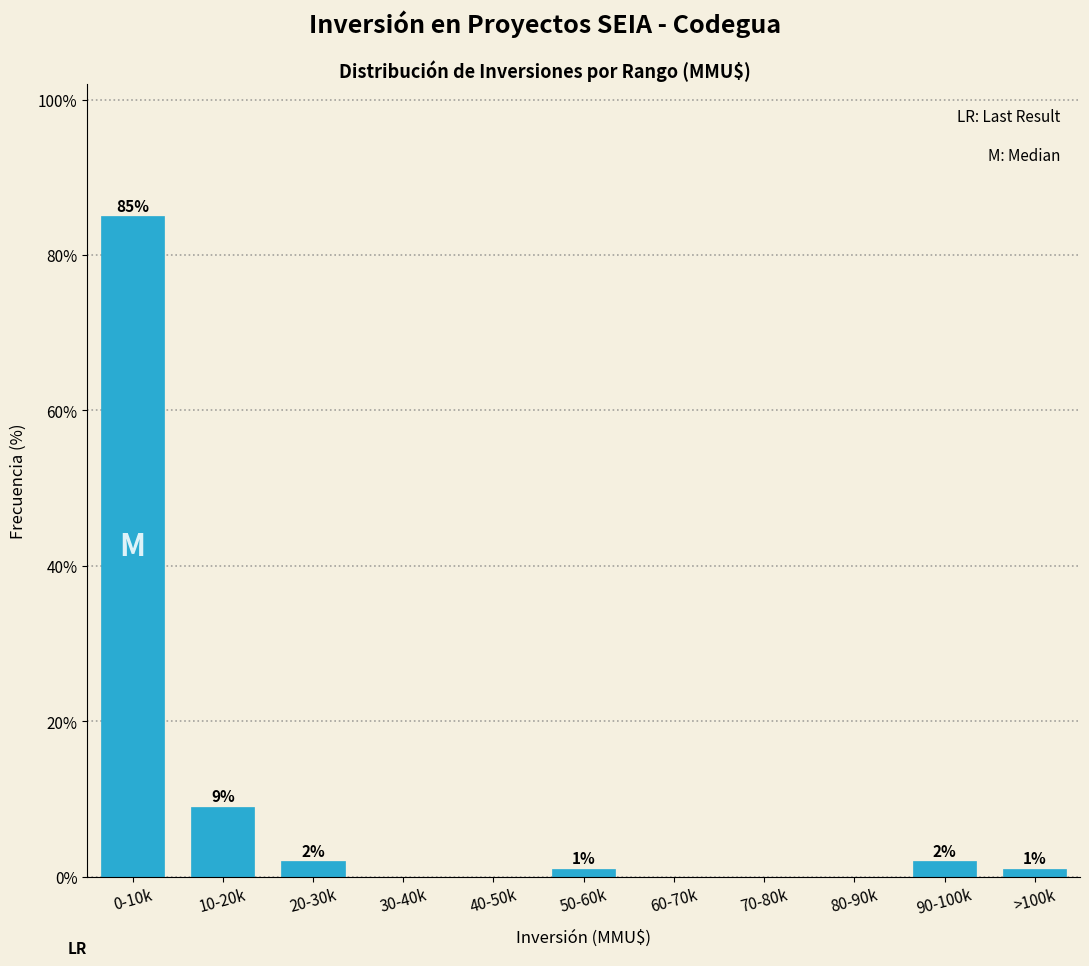

Reading left to right, extract all data points from this chart.

0-10k=85	10-20k=9	20-30k=2	30-40k=0	40-50k=0	50-60k=1	60-70k=0	70-80k=0	80-90k=0	90-100k=2	>100k=1